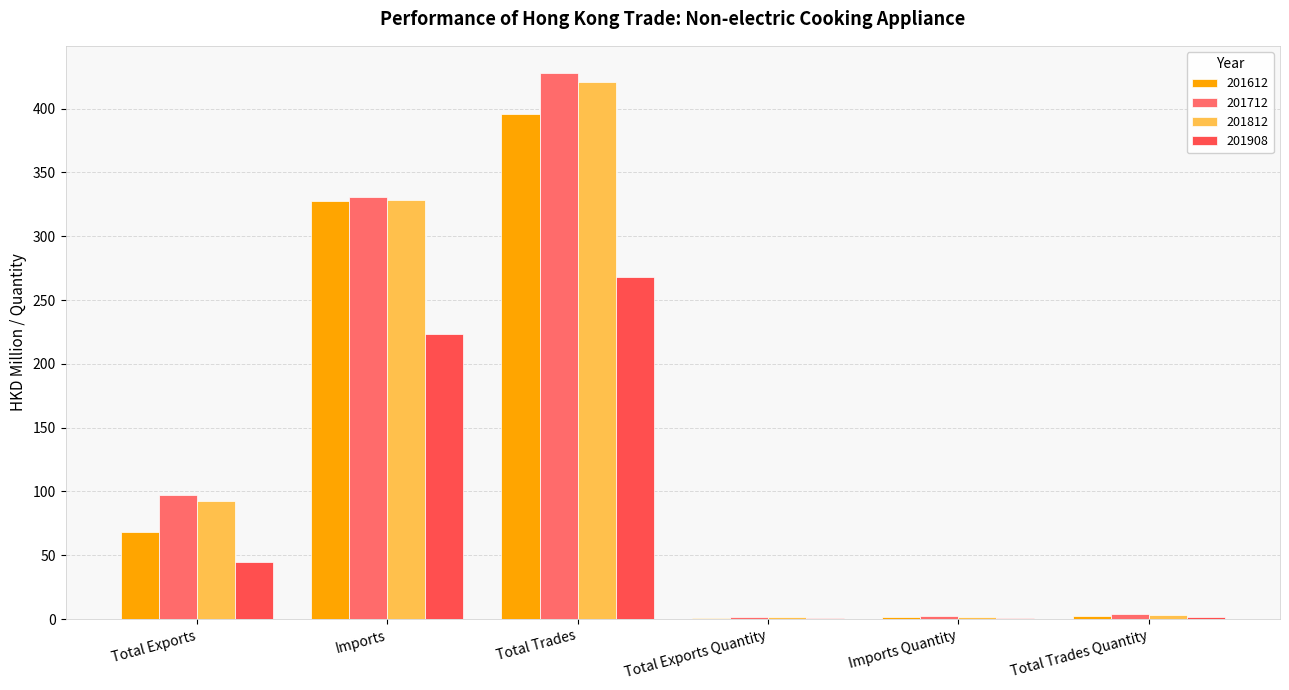

What are all the series names shown in the legend?

201612, 201712, 201812, 201908